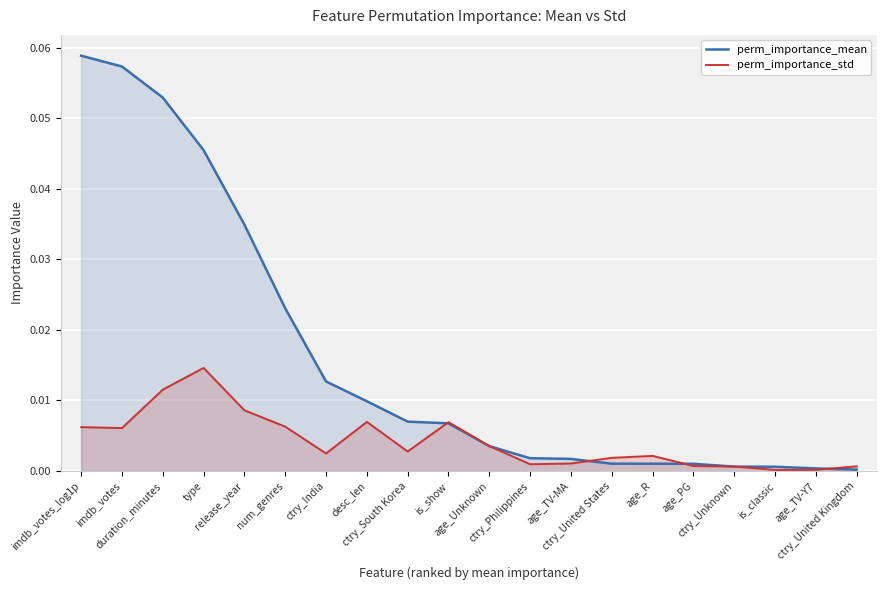

What is the difference between the maximum and minimum values in the perm_importance_mean series?

0.1